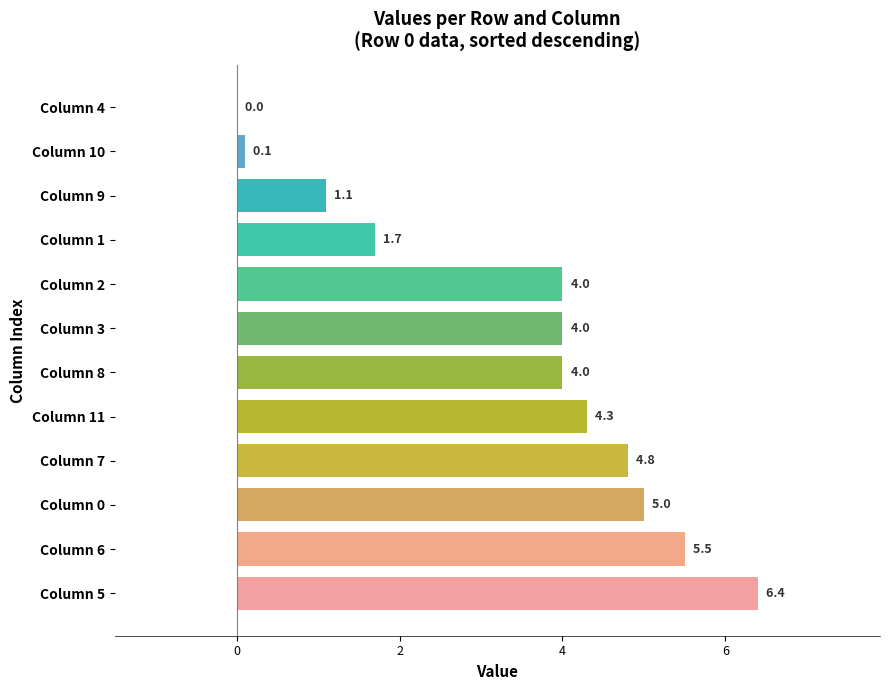

The value at Column 0 is 5.0. True or false?

True